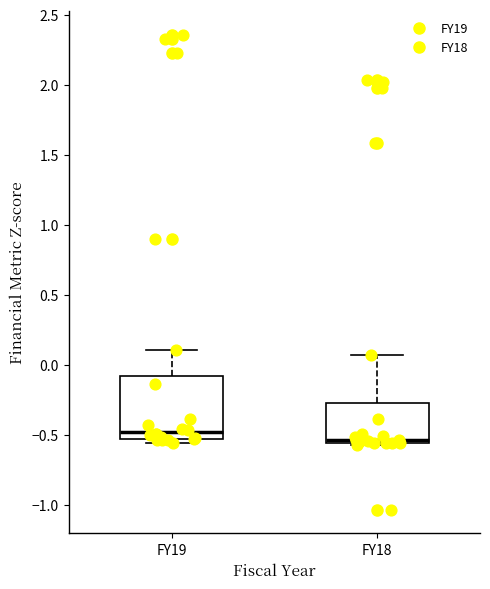

Which box has the highest median line?

FY19